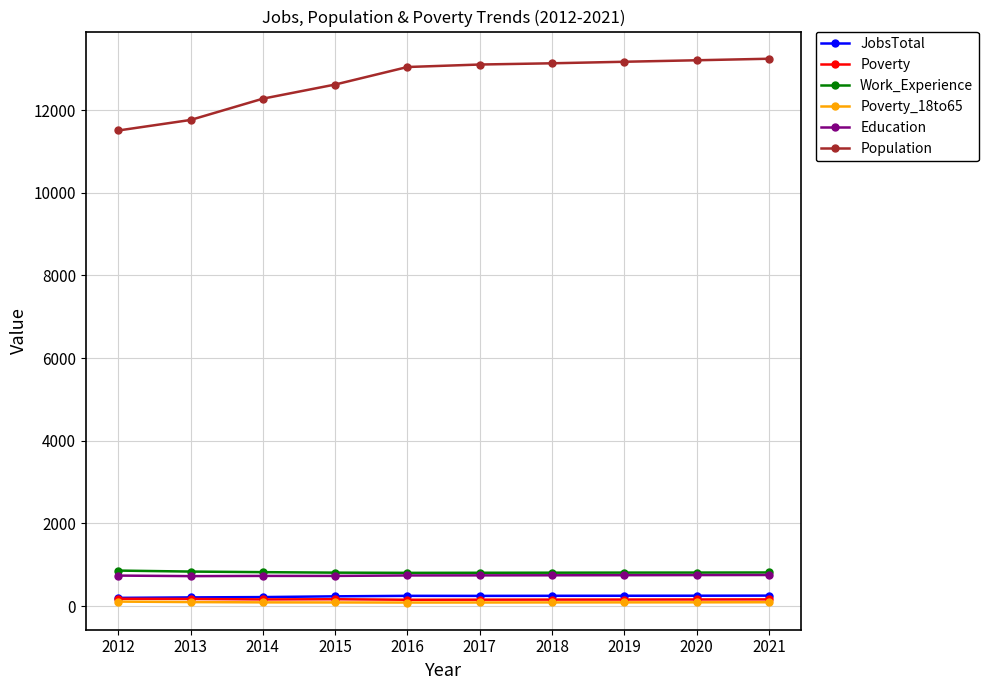

What are all the series names shown in the legend?

JobsTotal, Poverty, Work_Experience, Poverty_18to65, Education, Population